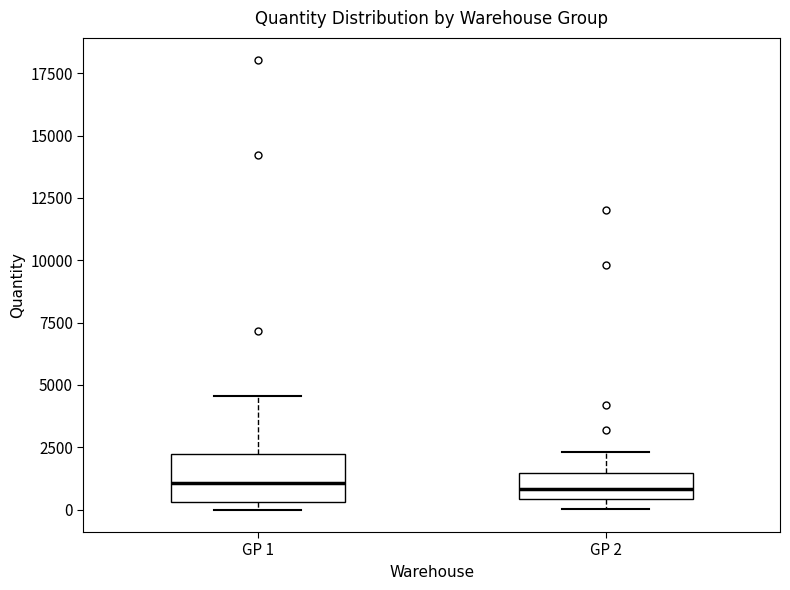

Where is the lower edge of the box for GP 1 on the y-axis? The values are not printed on the chart, so give them approximately, as read against the axis.

500